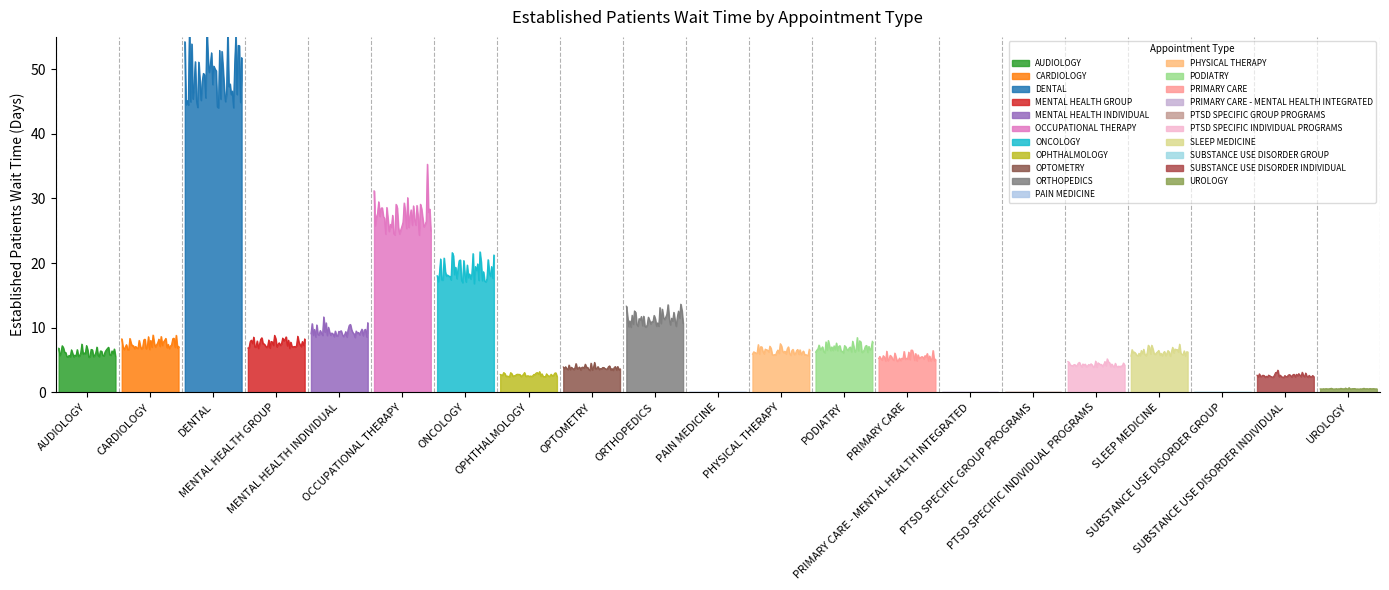

Reading right to left, list all the values displayed in this chart.

UROLOGY=0.5	SUBSTANCE USE DISORDER INDIVIDUAL=2.3	SUBSTANCE USE DISORDER GROUP=0.0	SLEEP MEDICINE=5.6	PTSD SPECIFIC INDIVIDUAL PROGRAMS=3.9	PTSD SPECIFIC GROUP PROGRAMS=0.0	PRIMARY CARE - MENTAL HEALTH INTEGRATED=0.0	PRIMARY CARE=4.8	PODIATRY=6.1	PHYSICAL THERAPY=5.7	PAIN MEDICINE=0.0	ORTHOPEDICS=10.1	OPTOMETRY=3.4	OPHTHALMOLOGY=2.4	ONCOLOGY=16.8	OCCUPATIONAL THERAPY=24.3	MENTAL HEALTH INDIVIDUAL=8.5	MENTAL HEALTH GROUP=6.8	DENTAL=44.0	CARDIOLOGY=6.6	AUDIOLOGY=5.4